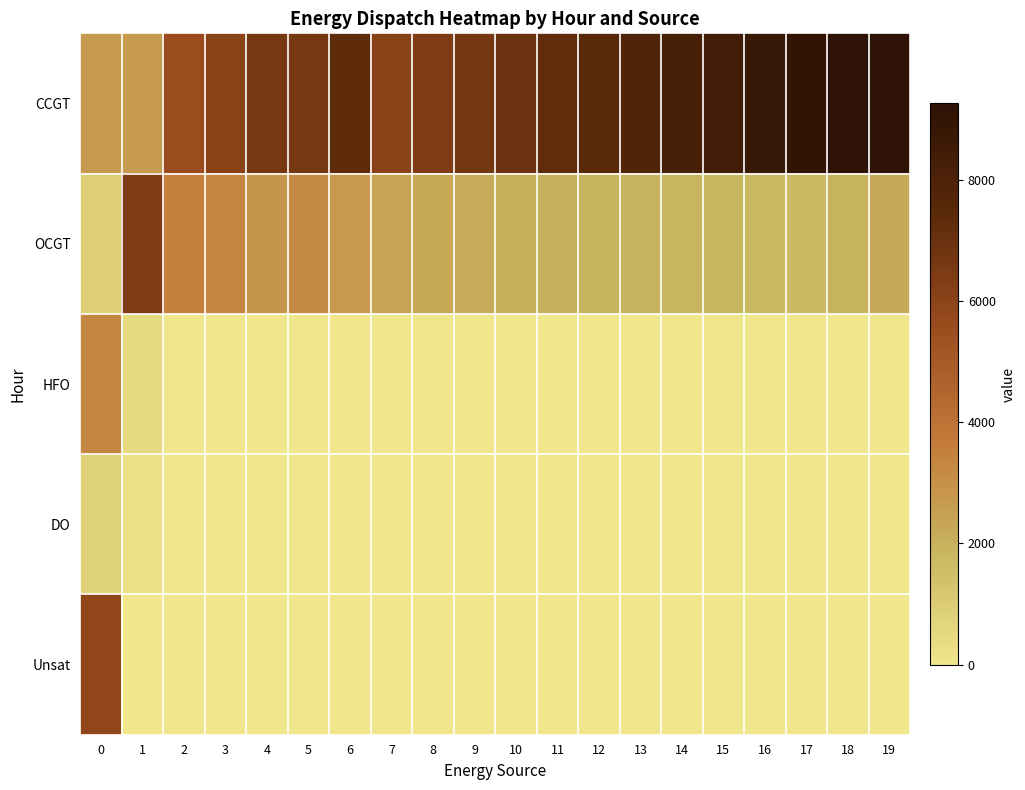

At how many categories does at least one series exceed 4869?

20